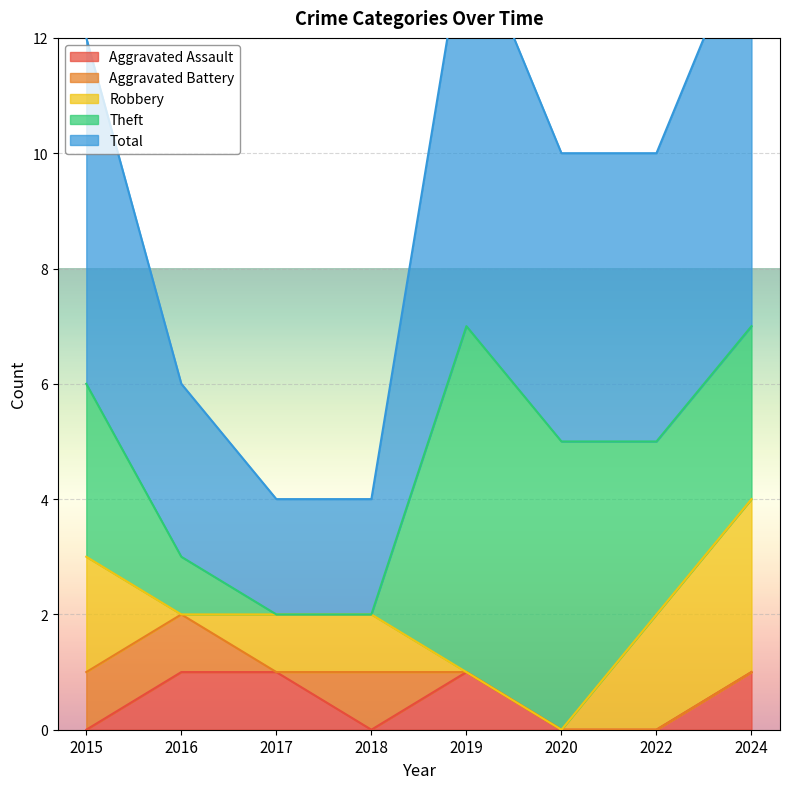

Which series has the largest total across all categories?

Total